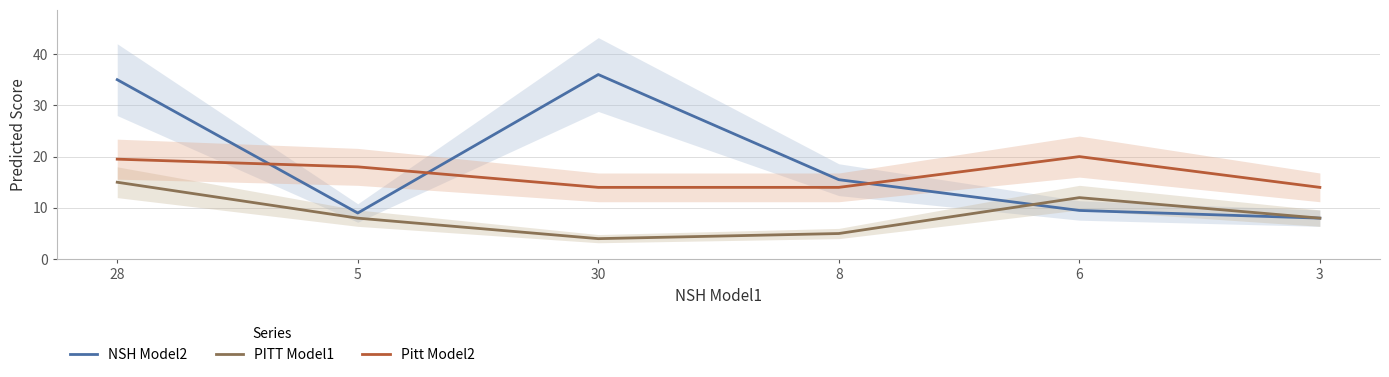

What is the difference between the highest and lowest values at 30?

32.0